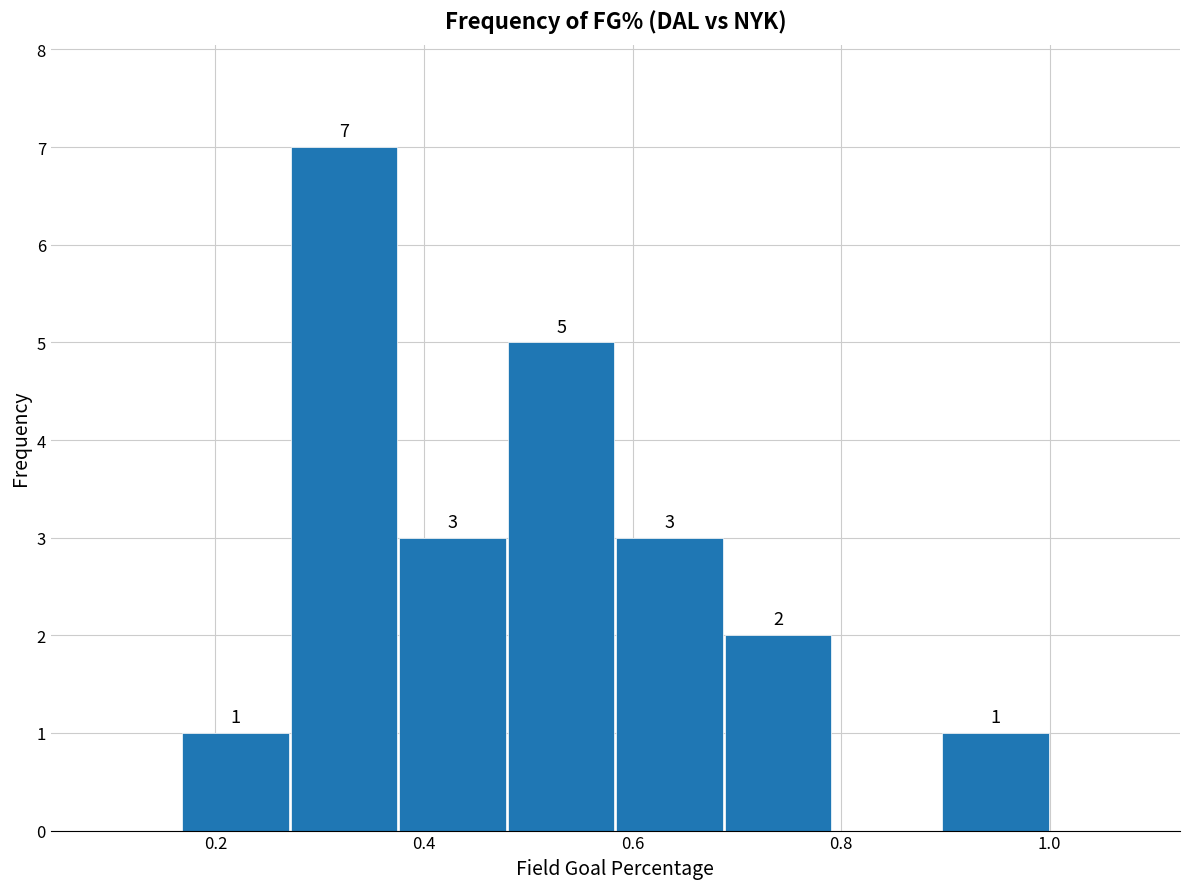

Which range on the x-axis has the tallest bar?

0.28 to 0.38